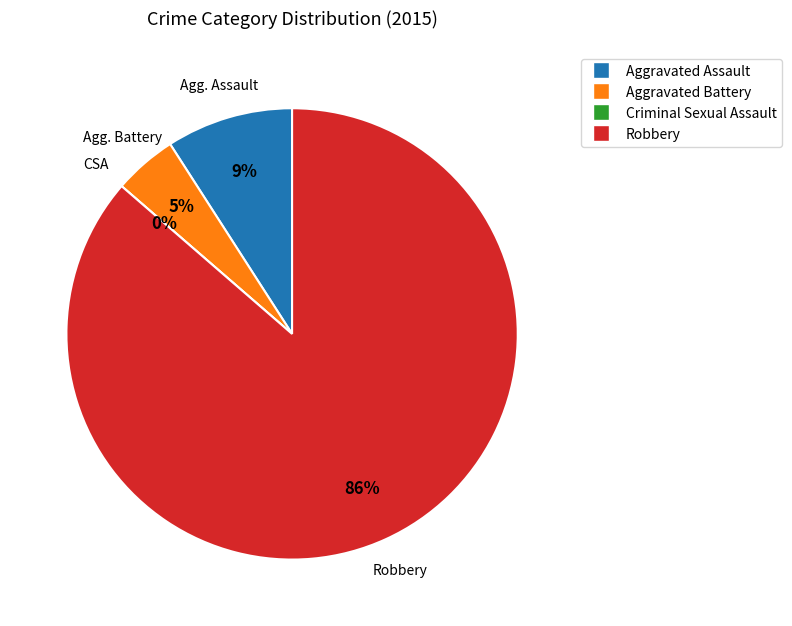

How many slices are in this pie chart?

4